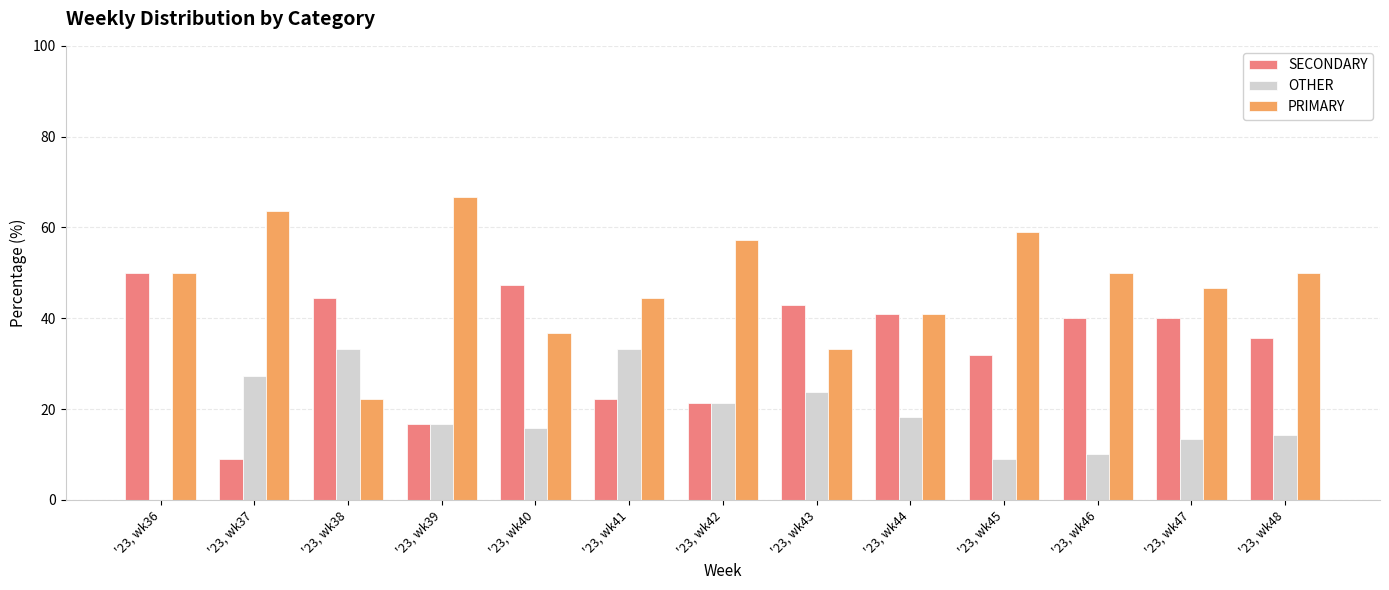

Which series has the largest total across all categories?

PRIMARY